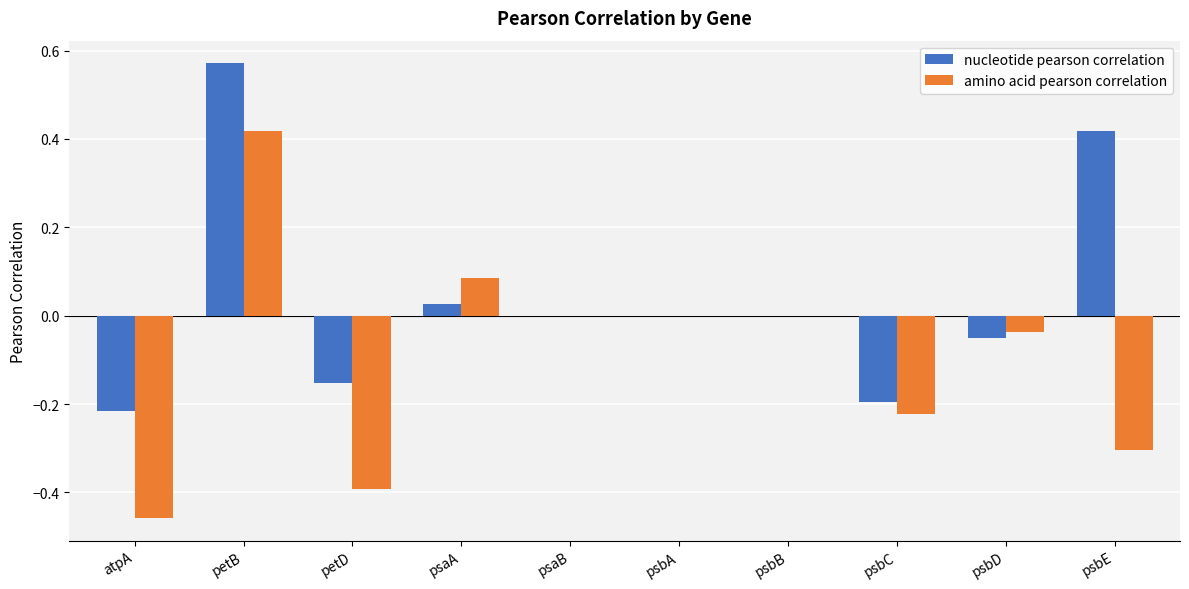

How many groups of bars are there?

10